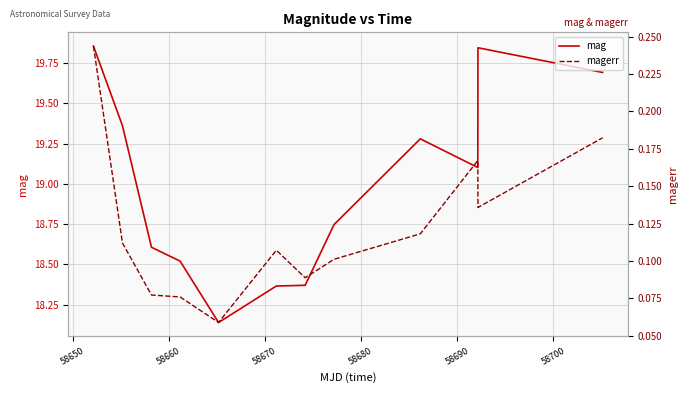

Does the chart have visible grid lines?

Yes